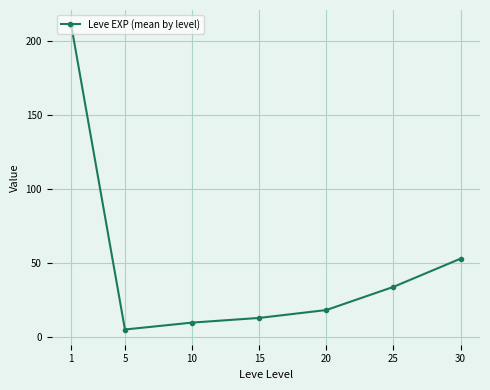

What is the value of the 6th point from the left?

33.7